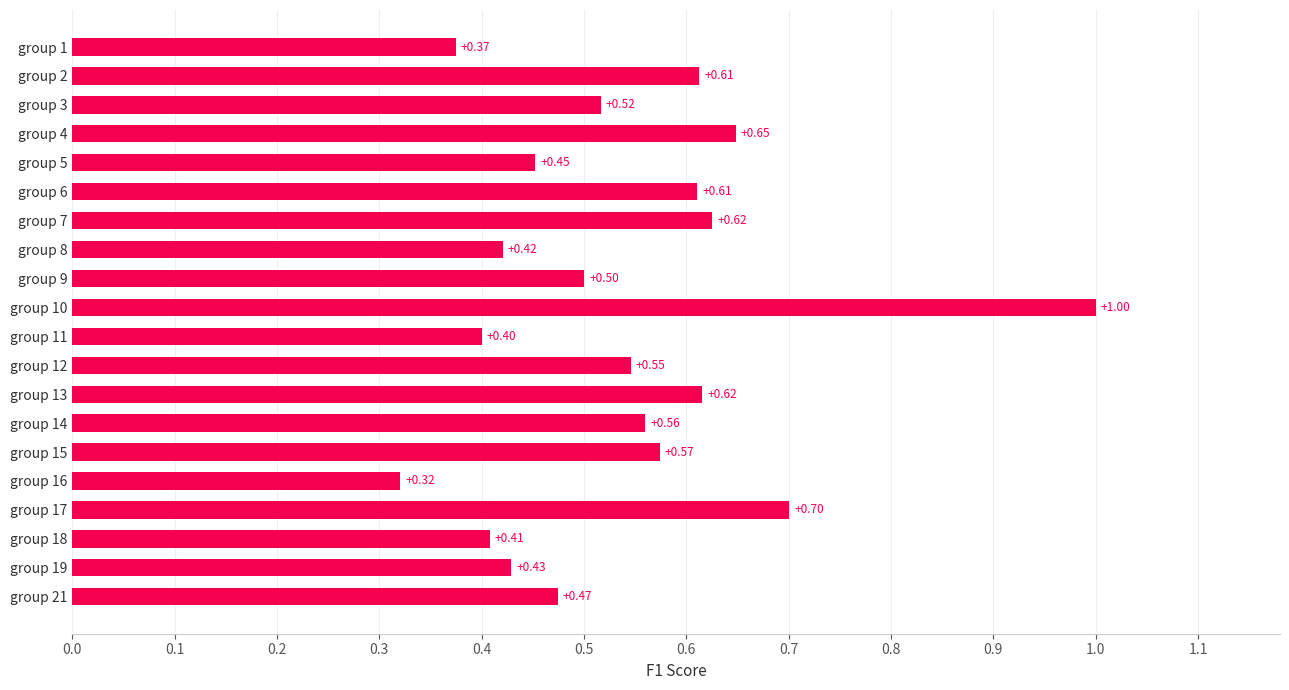

What is the average value?

0.5